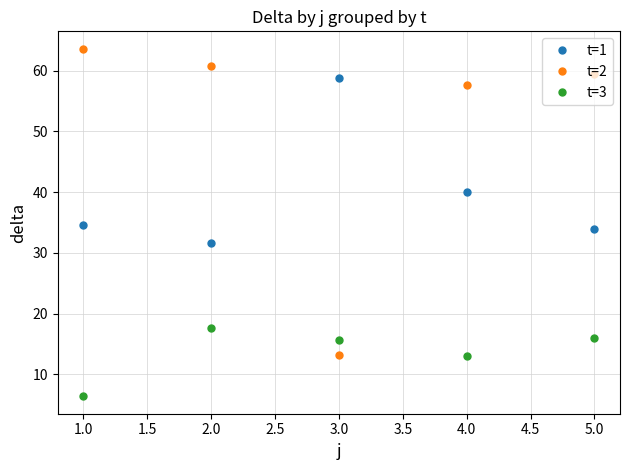

What are all the series names shown in the legend?

t=1, t=2, t=3